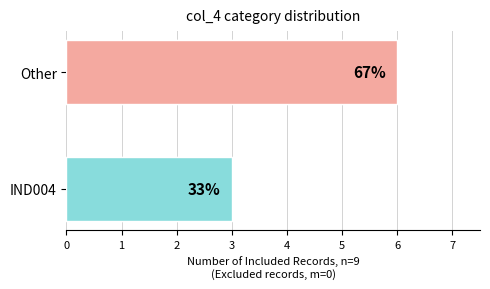

List the labels in order of value, smallest first.

IND004, Other